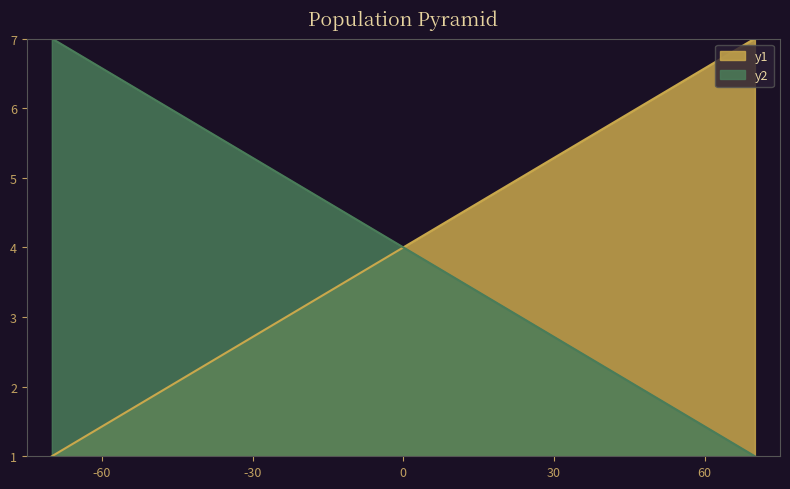

What is the greatest value displayed?

7.0